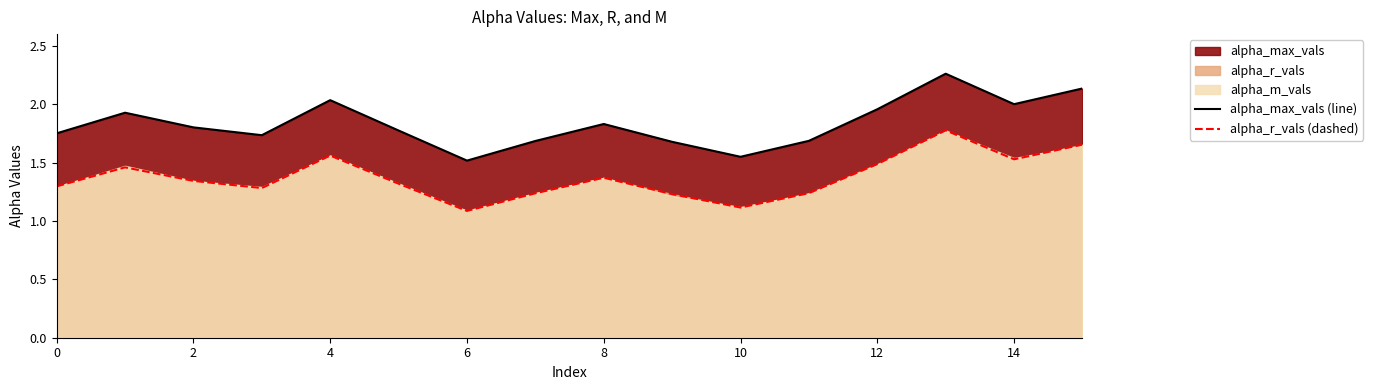

True or false: alpha_max_vals (line) and alpha_r_vals (dashed) cross at least once.

False